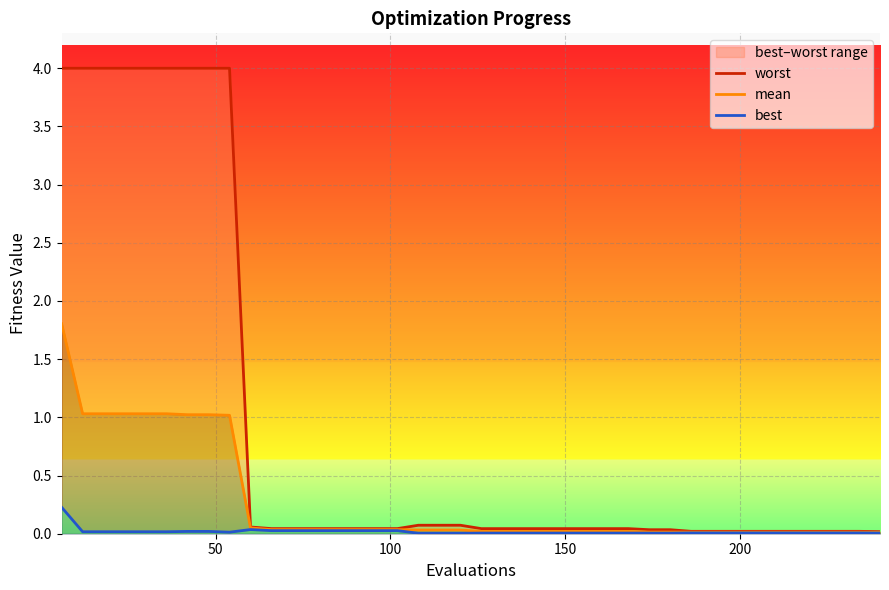

What is the highest value of the mean series?

1.8